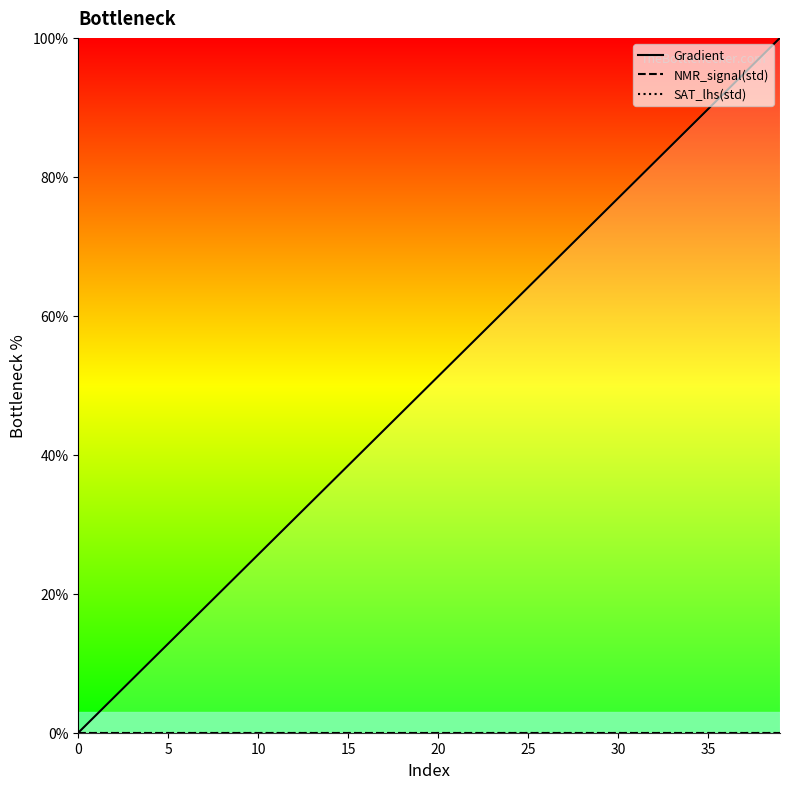

What is the approximate value of Gradient at 17?

43.6